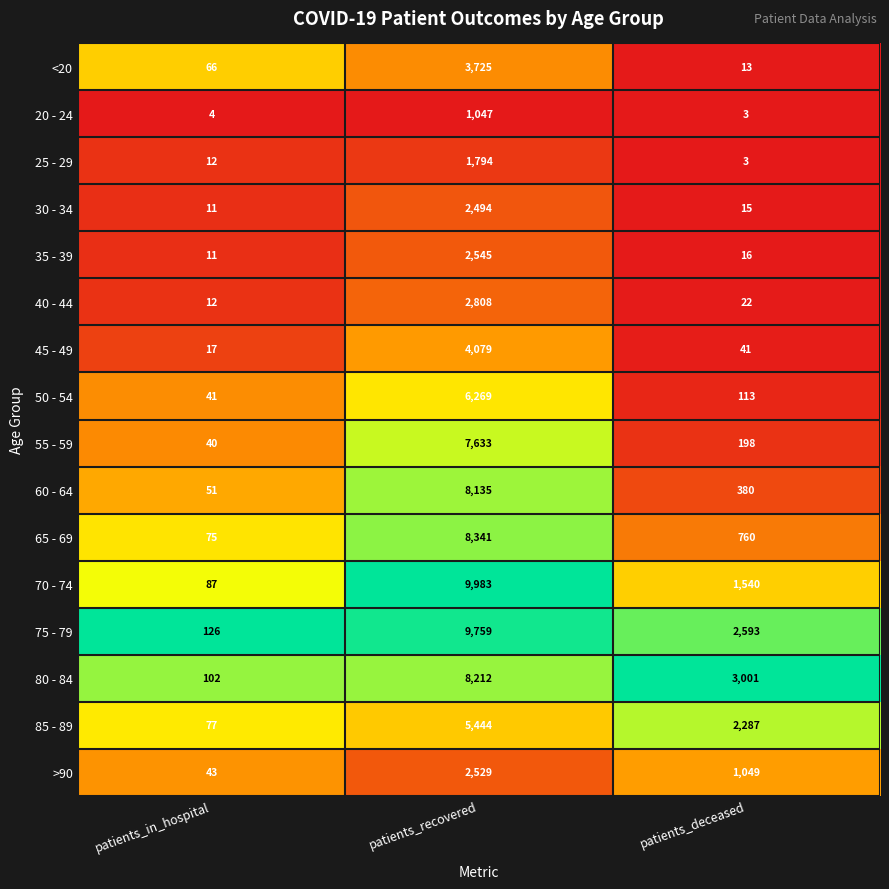

Count the number of categories in the chart.

3